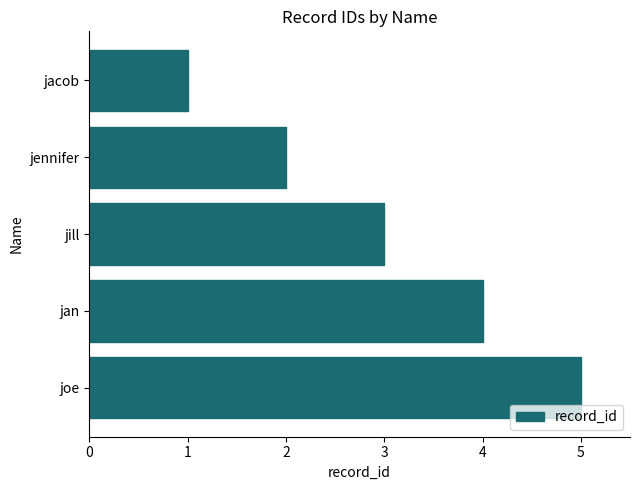

At which label is the value closest to 3?

jill